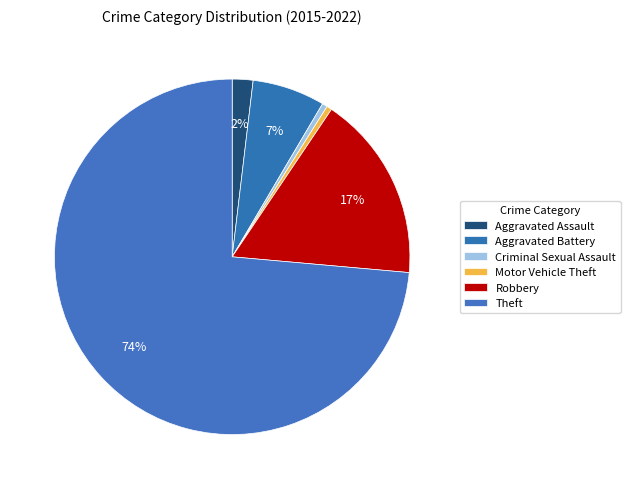

What is the largest slice in the pie chart?

Theft